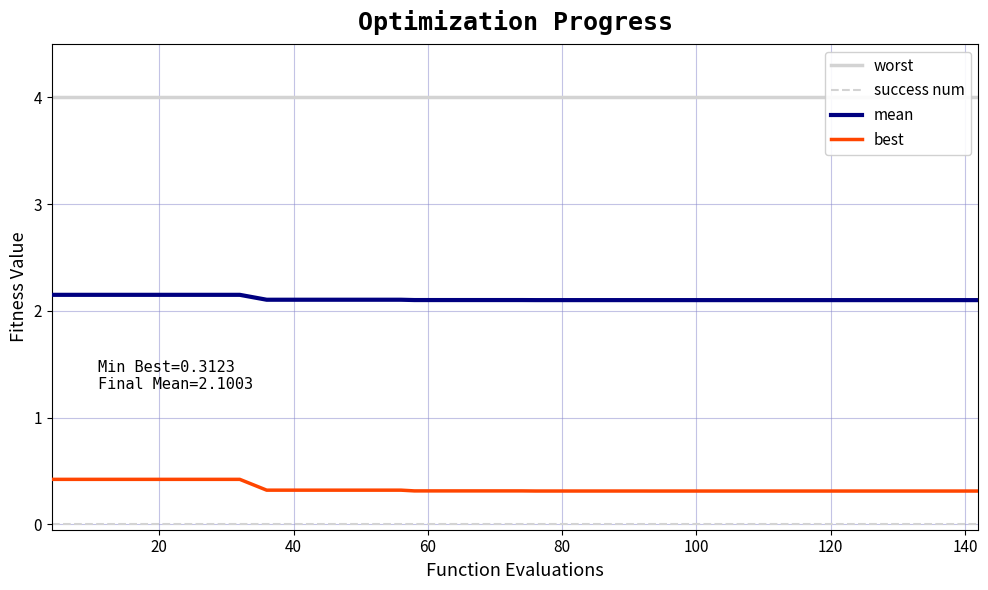

True or false: best and mean intersect in this chart.

False